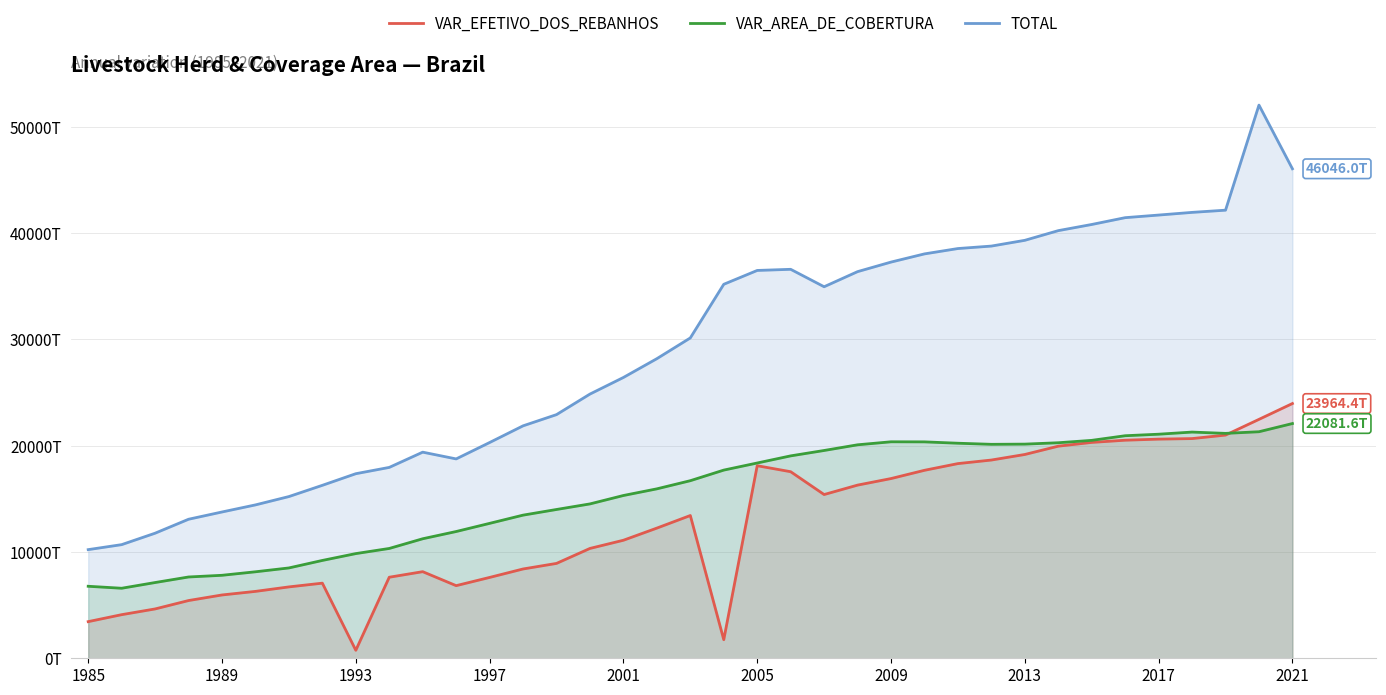

Between 11 and 32, which is larger?

32